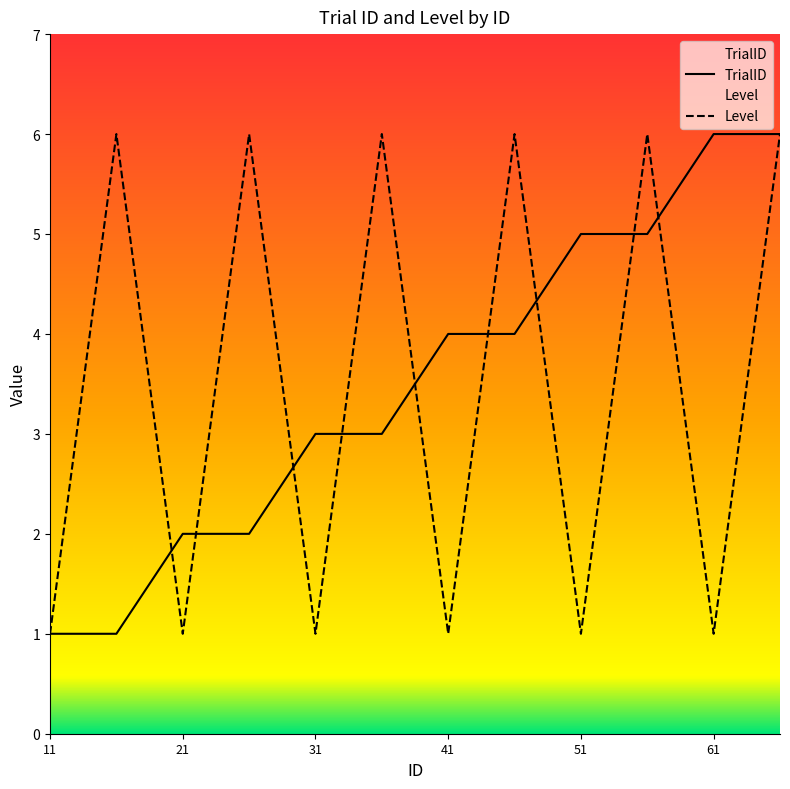

Which category has the lowest value in the TrialID series?

11